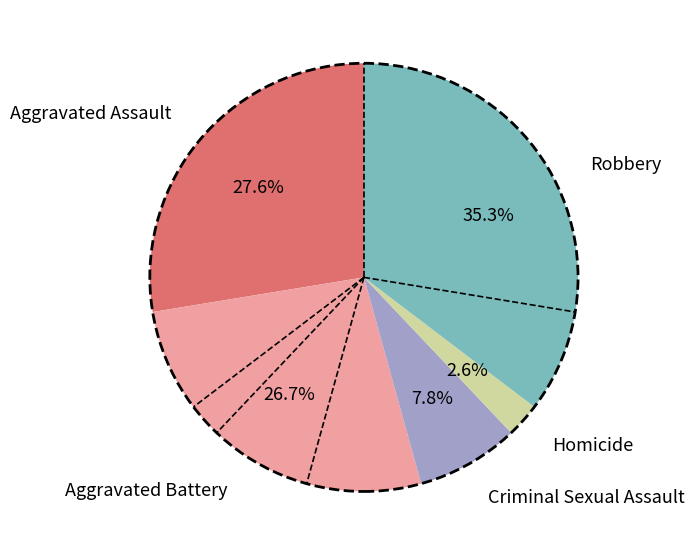

Is the sum of Robbery and Criminal Sexual Assault greater than half?

No